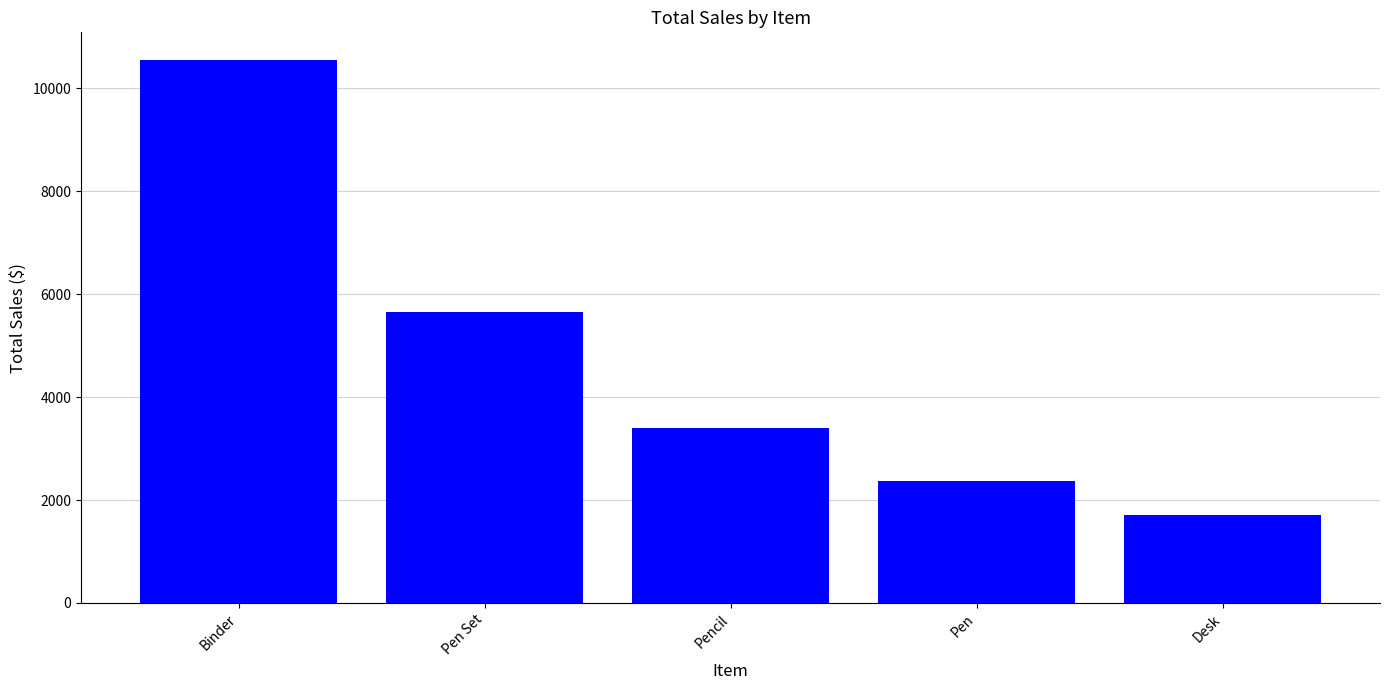

How many categories are shown in the chart?

5